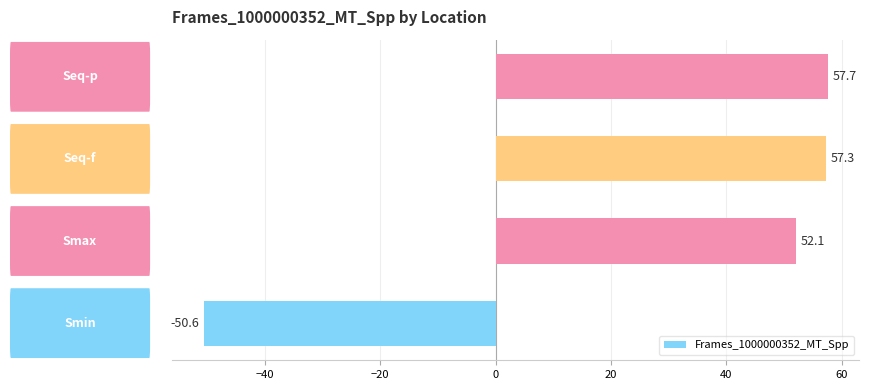

How many values are below zero?

1